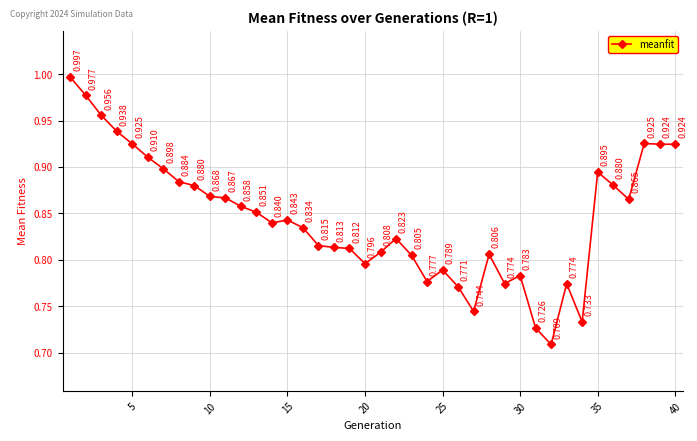

True or false: the data has more than 2 interior local peaks.

True